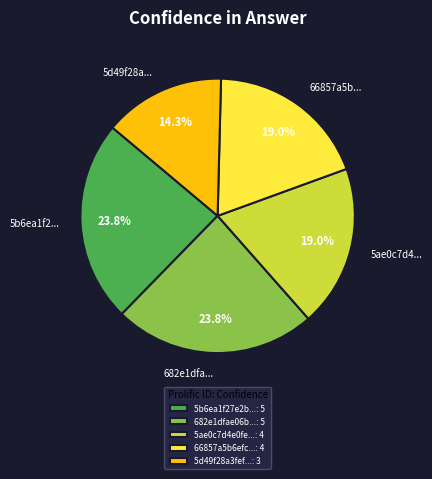

Between 5b6ea1f27e2b...: 5 and 5ae0c7d4e0fe...: 4, which is larger?

5b6ea1f27e2b...: 5